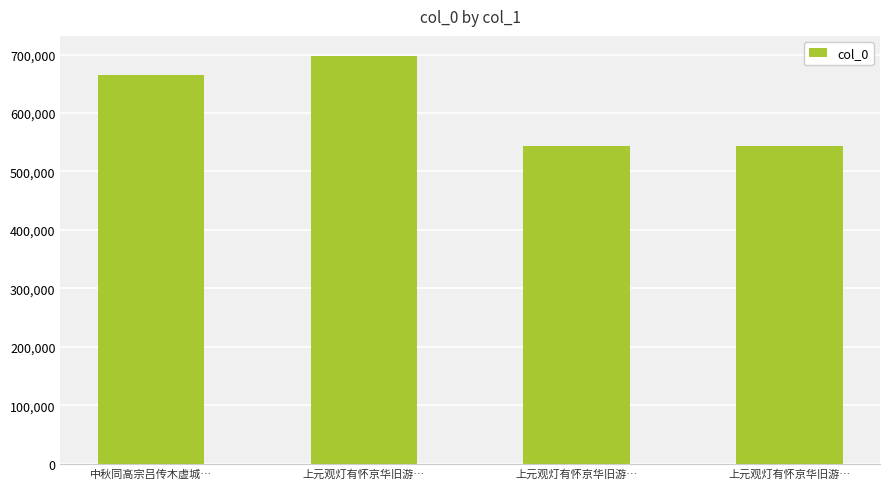

List the labels in order of value, smallest first.

上元观灯有怀京华旧游…, 上元观灯有怀京华旧游…, 中秋同高宗吕传木虚城…, 上元观灯有怀京华旧游…